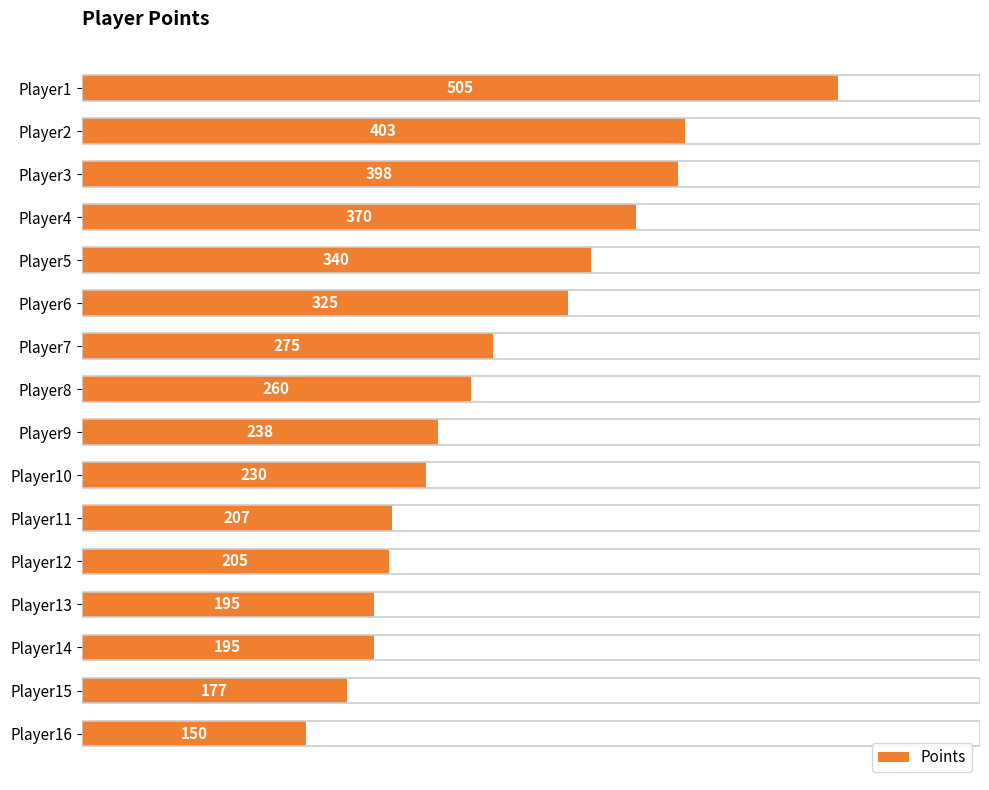

How many bars are there in total?

16